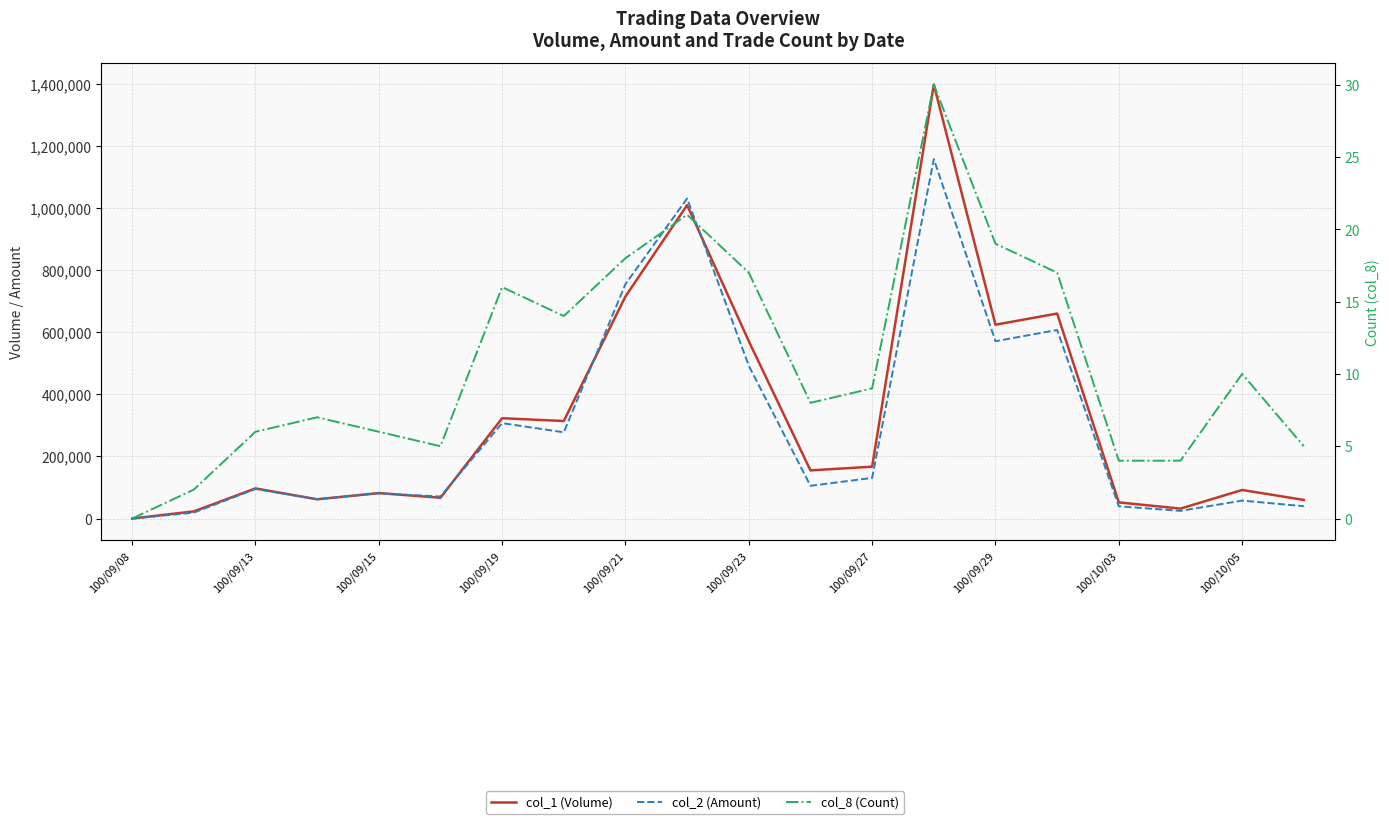

List the series in order of their peak value, highest first.

col_1 (Volume), col_2 (Amount), col_8 (Count)